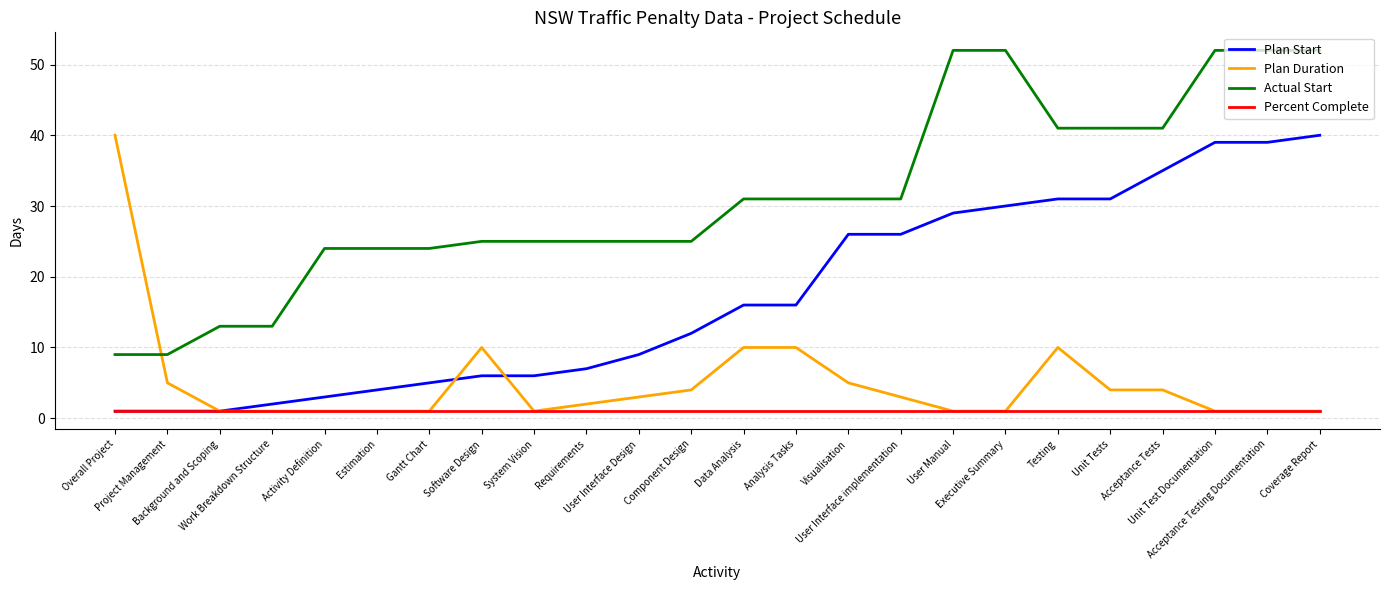

What is the average value of the Actual Start series?

31